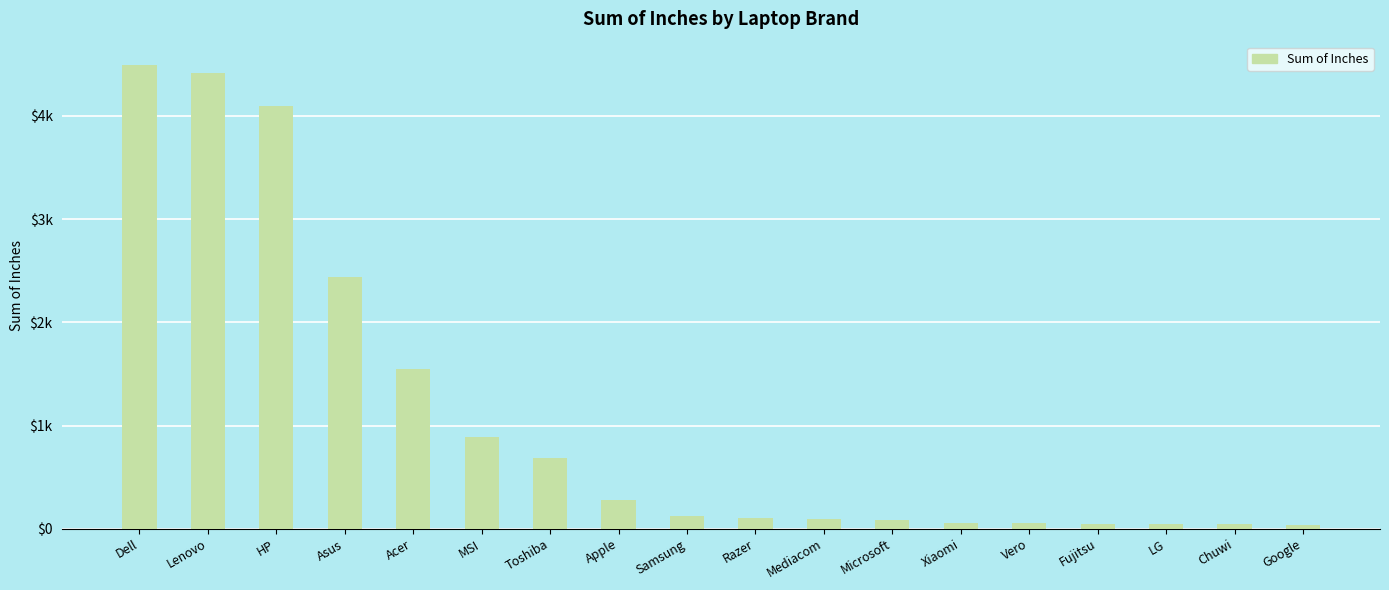

List the labels in order of value, smallest first.

Google, Chuwi, LG, Fujitsu, Vero, Xiaomi, Microsoft, Mediacom, Razer, Samsung, Apple, Toshiba, MSI, Acer, Asus, HP, Lenovo, Dell